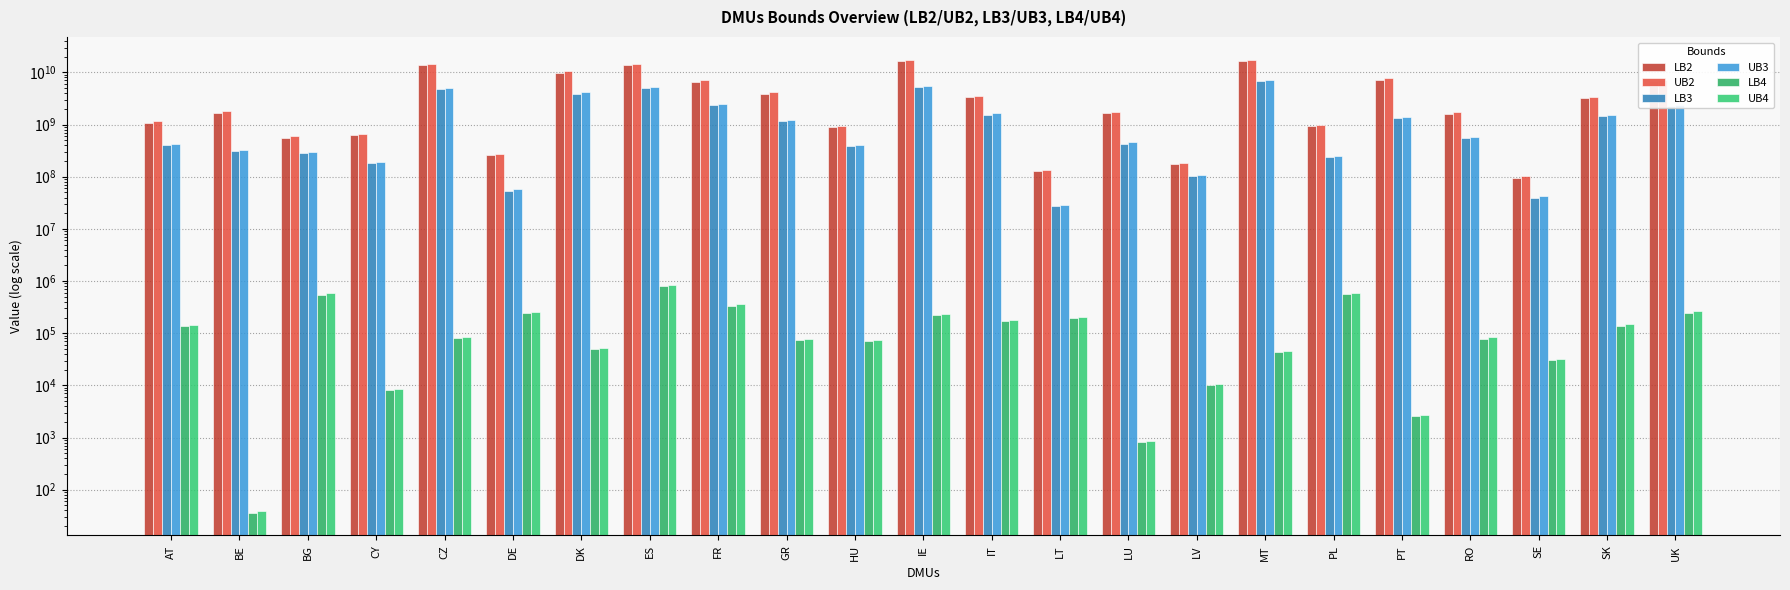

At which label does LB4 reach its minimum?

BE